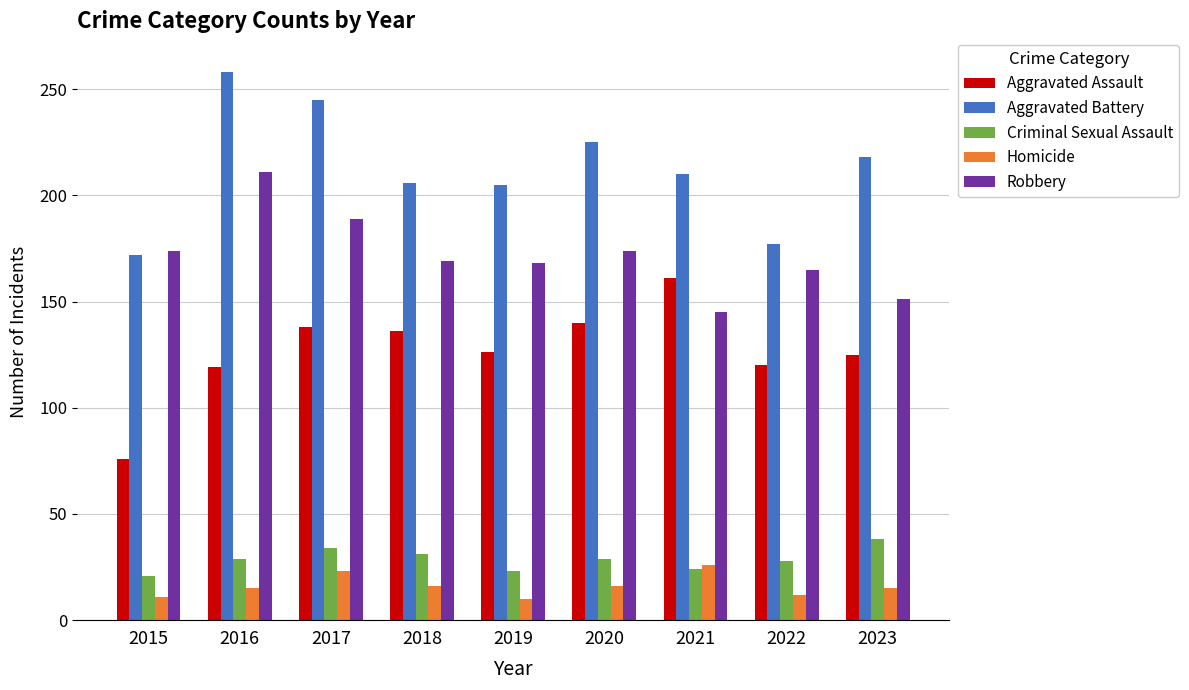

What is the maximum value shown in the chart?

258